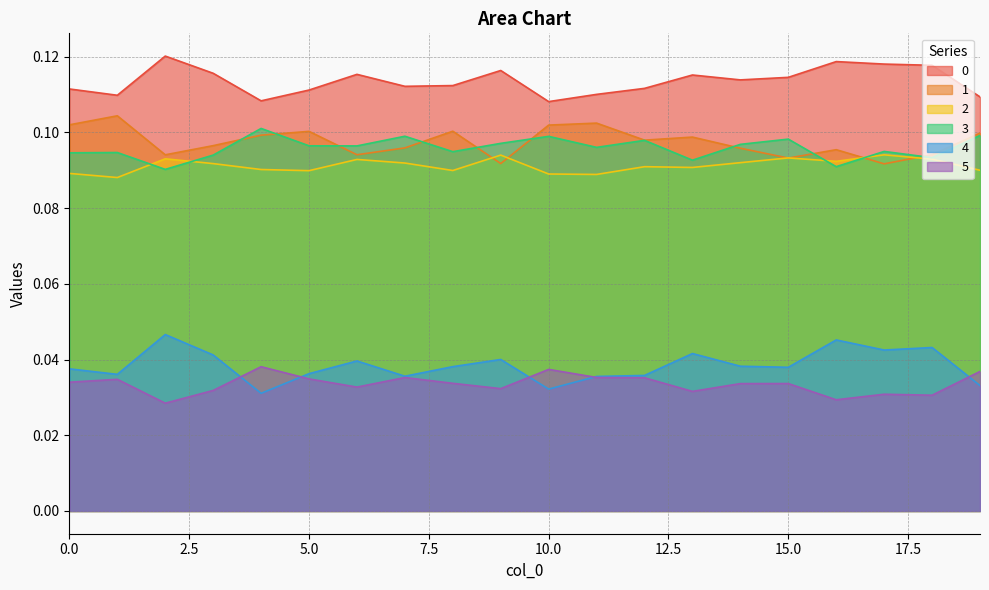

Which series has the largest range (max minus min)?

4